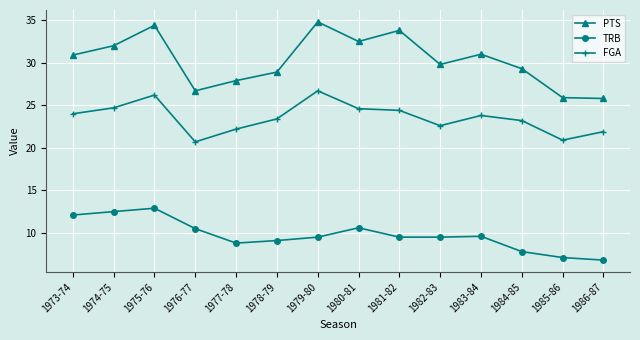

What is the value of the TRB point at the 10th from the left?

9.5